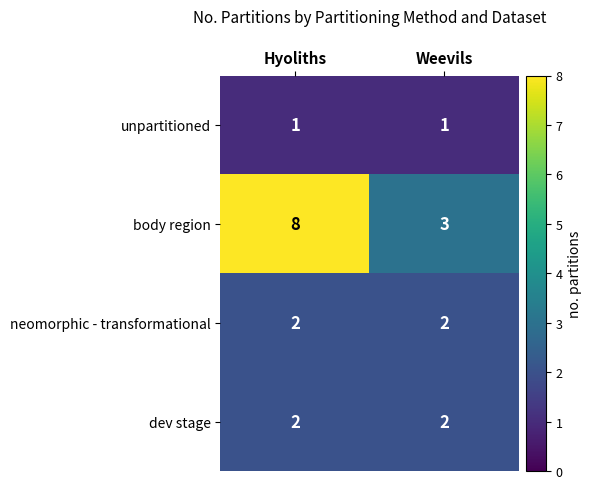

Which series has the largest total across all categories?

body region